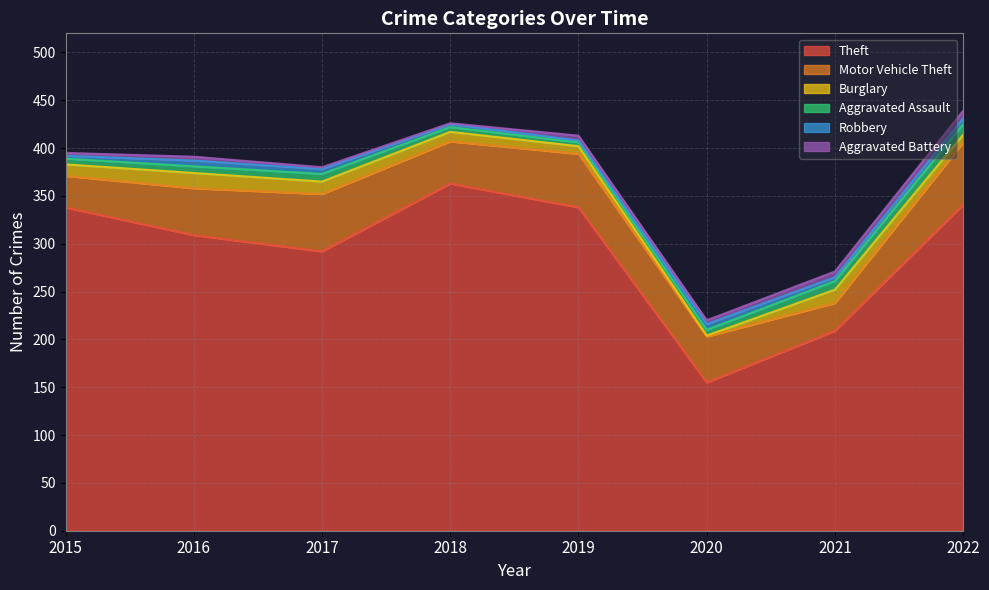

Rank the series at 2020 from highest to lowest value.

Theft, Motor Vehicle Theft, Aggravated Assault, Robbery, Aggravated Battery, Burglary